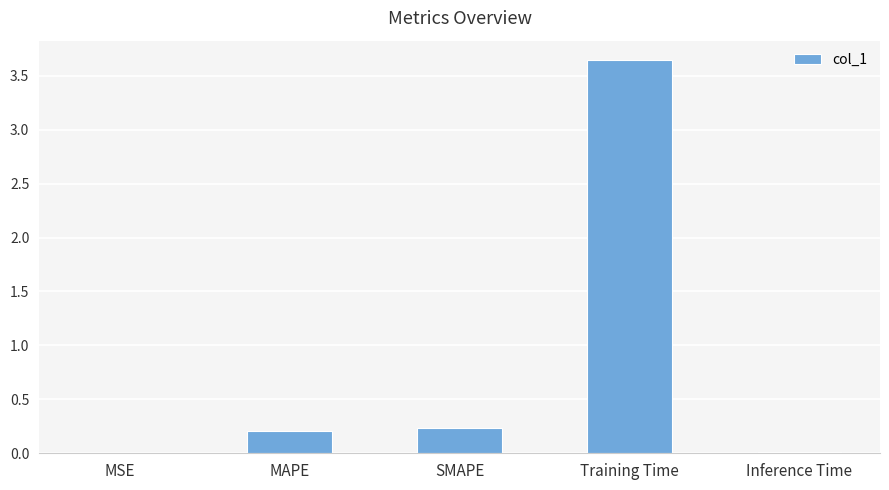

What is the change in value from SMAPE to Inference Time?

-0.2